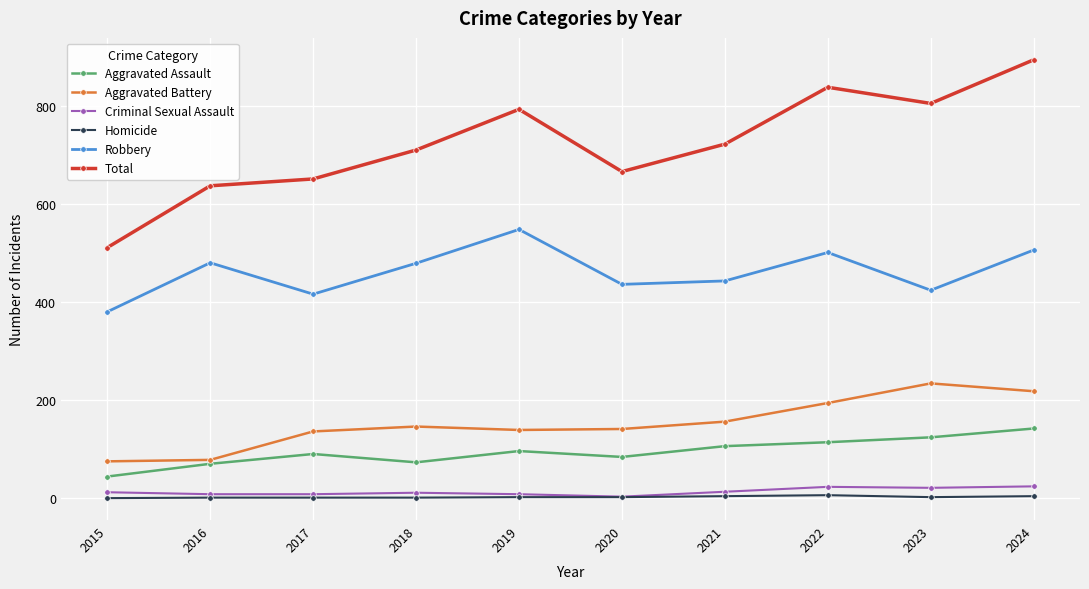

What is the total value across all series at 2019?

1586